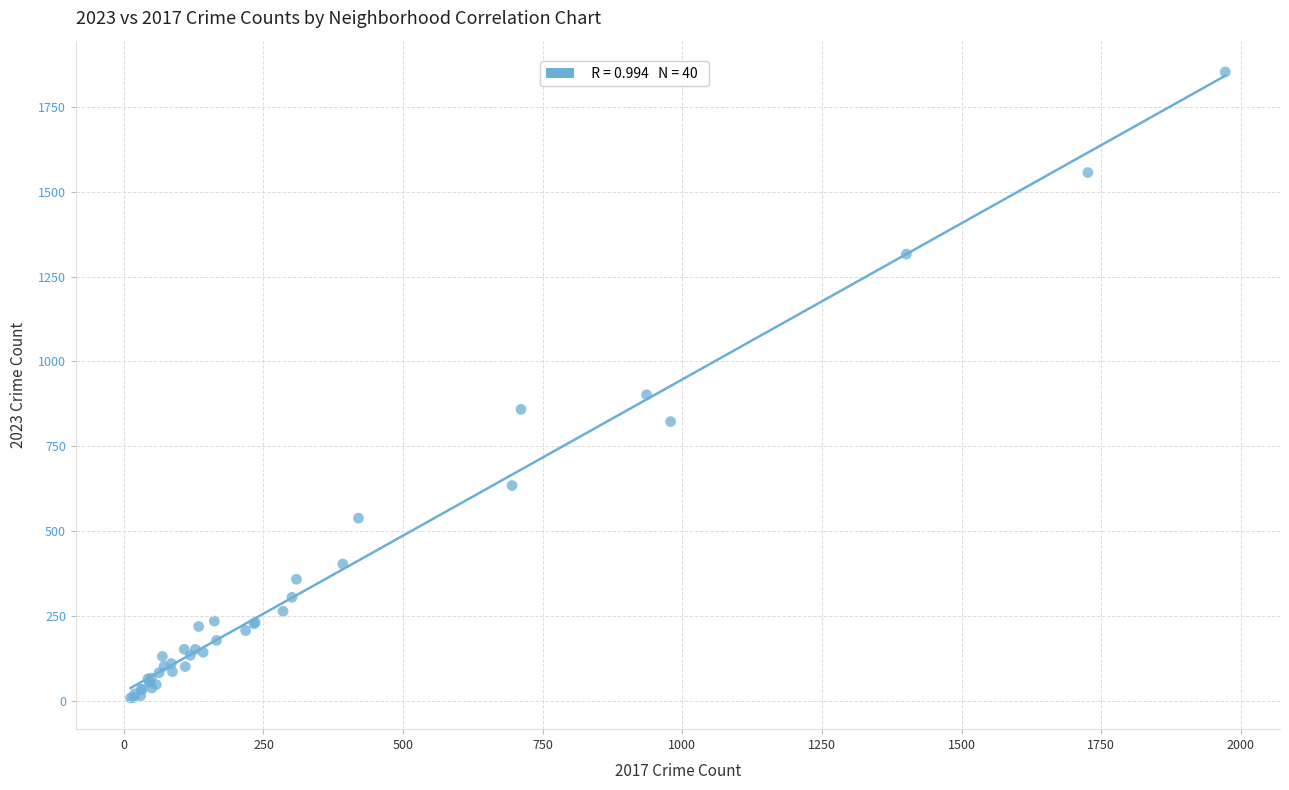

What Y value in the scatter plot is closest to 931?

902